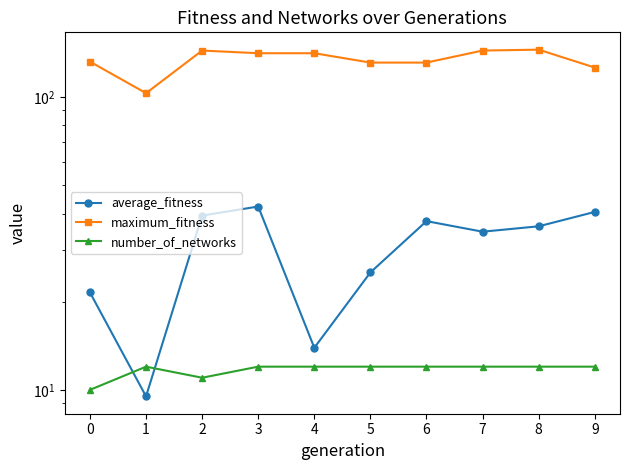

What value does the maximum_fitness series have at 1?

103.0